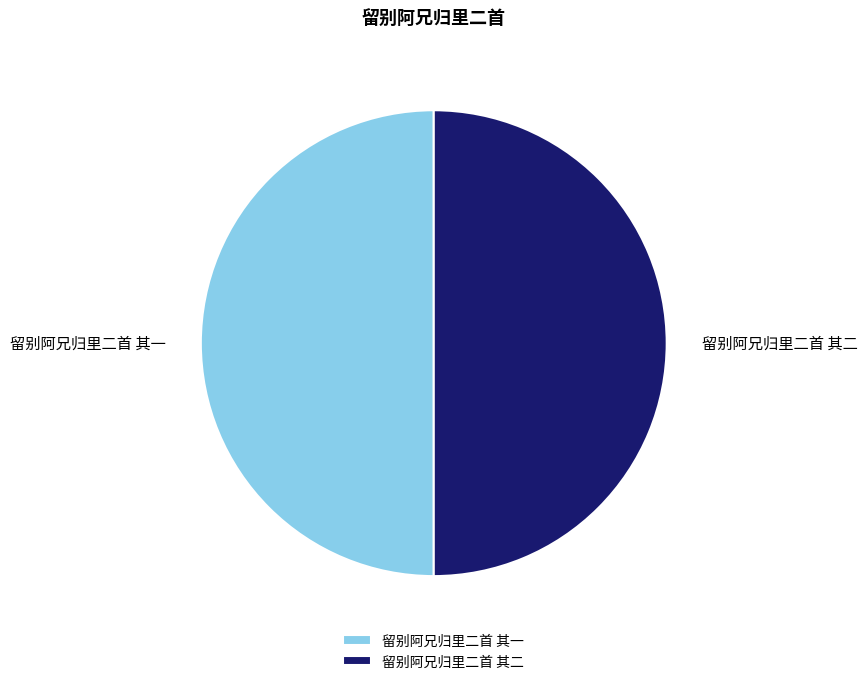

Combined, do 留别阿兄归里二首 其二 and 留别阿兄归里二首 其一 account for over 50%?

Yes